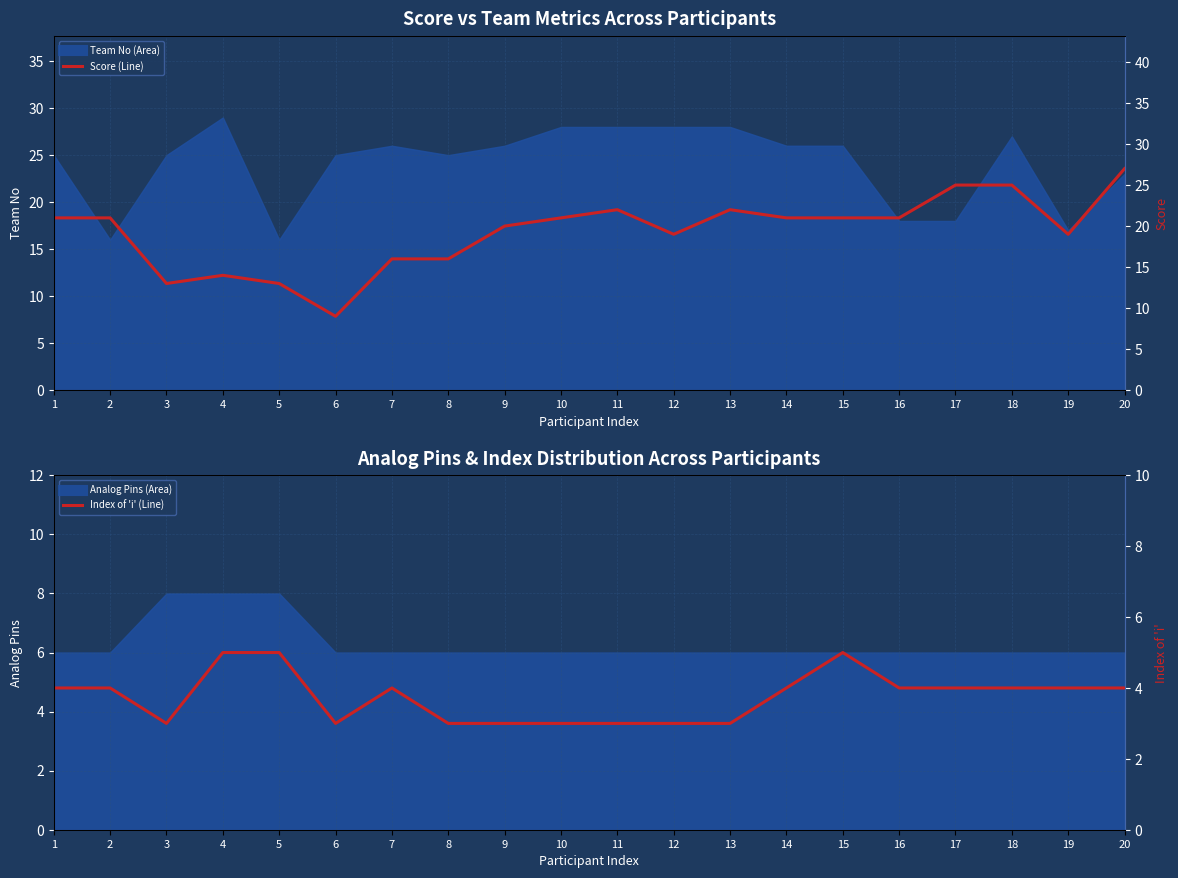

What is the greatest value displayed?

27